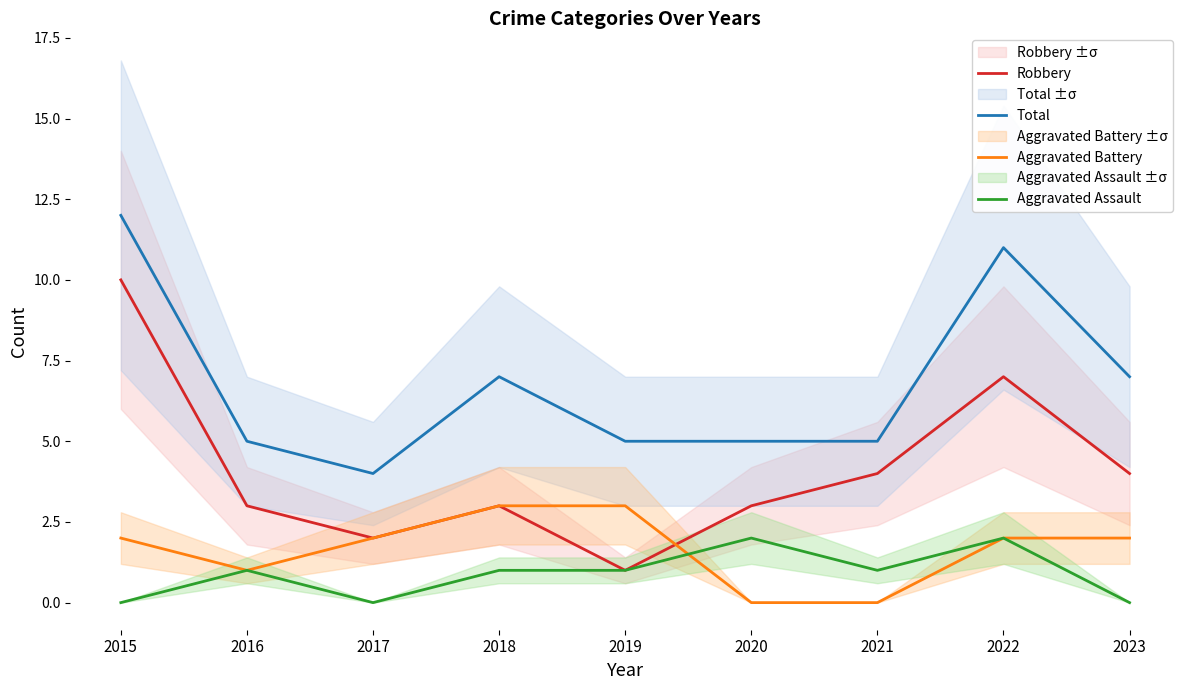

At 2020, list the series in order from largest to smallest.

Total, Robbery, Aggravated Assault, Aggravated Battery